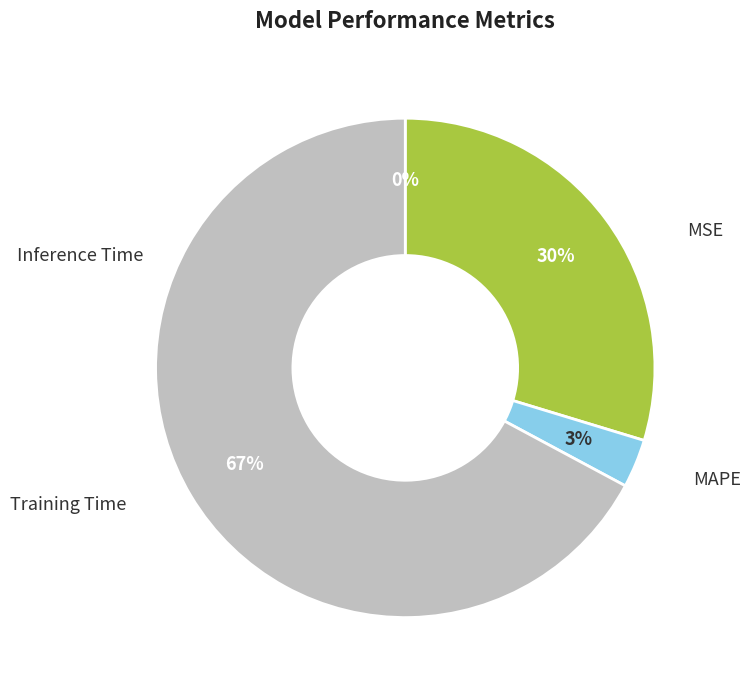

To the nearest percent, what is the average slice percentage?

25%